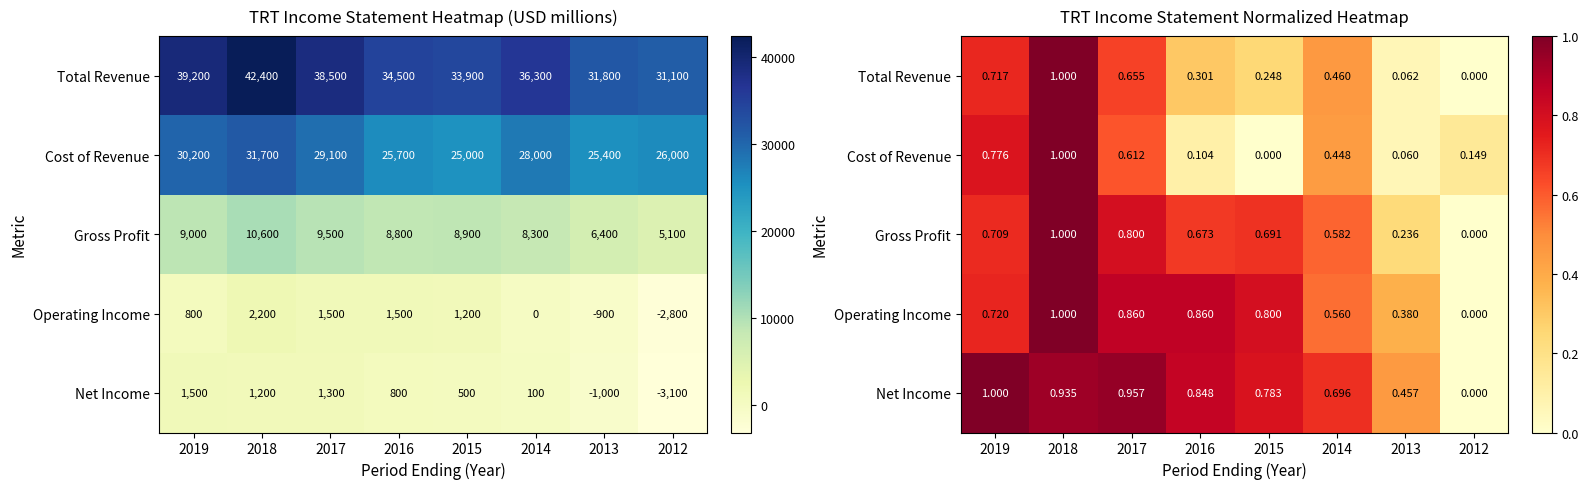

The value of Gross Profit at 2019 is 0.7. True or false?

True